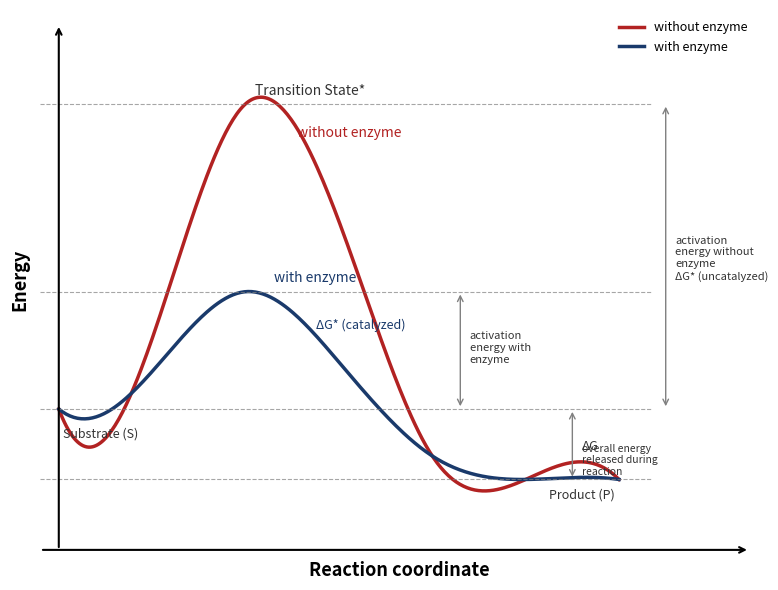

True or false: without enzyme and with enzyme cross at least once.

True